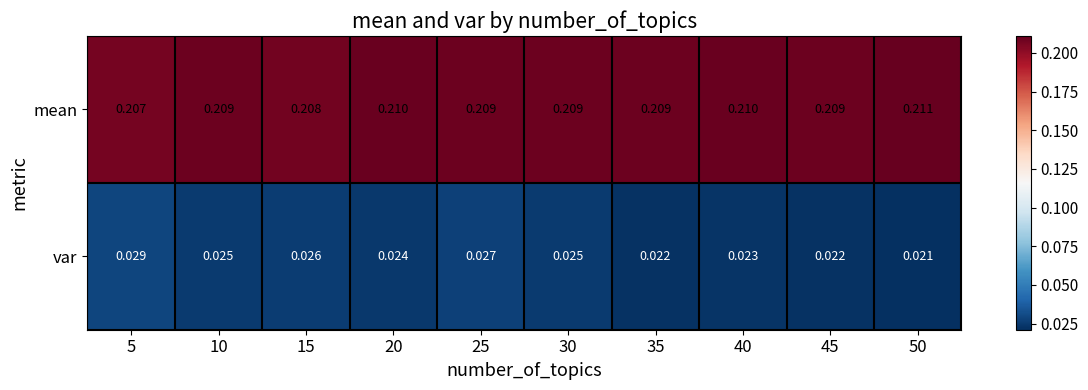

Which series changed the most between 10 and 45?

var